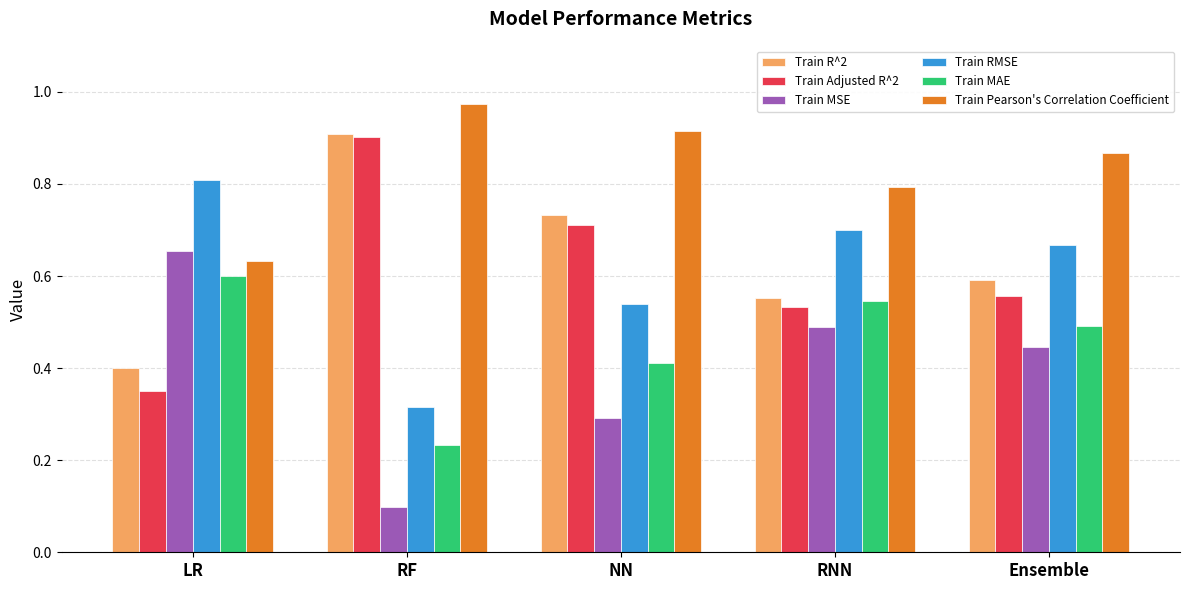

Is the value of Train Adjusted R^2 at NN greater than the value of Train Pearson's Correlation Coefficient at NN?

No